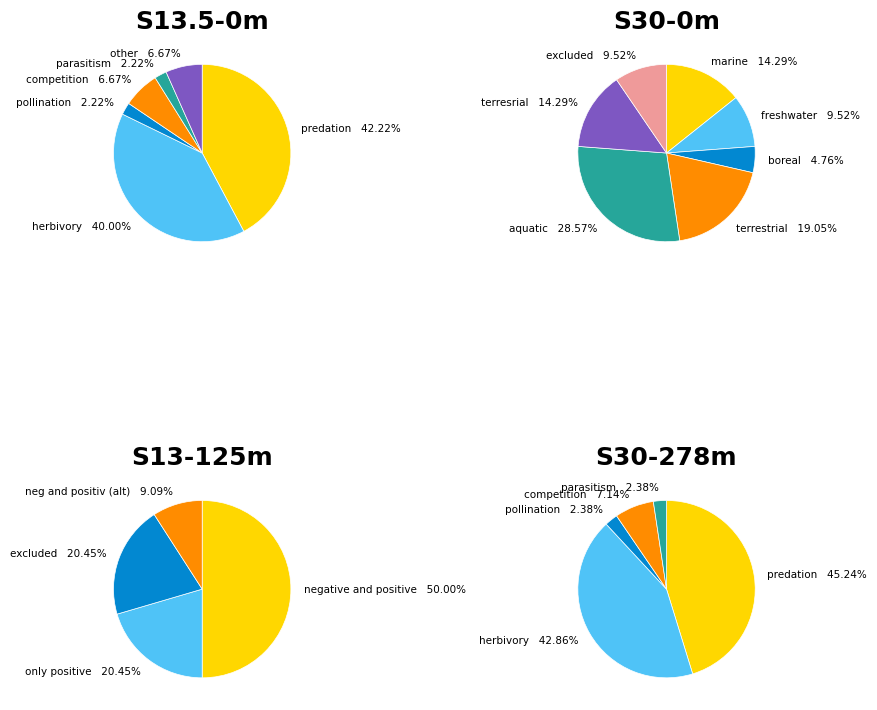

What portion of the pie excludes boreal?

95.2%